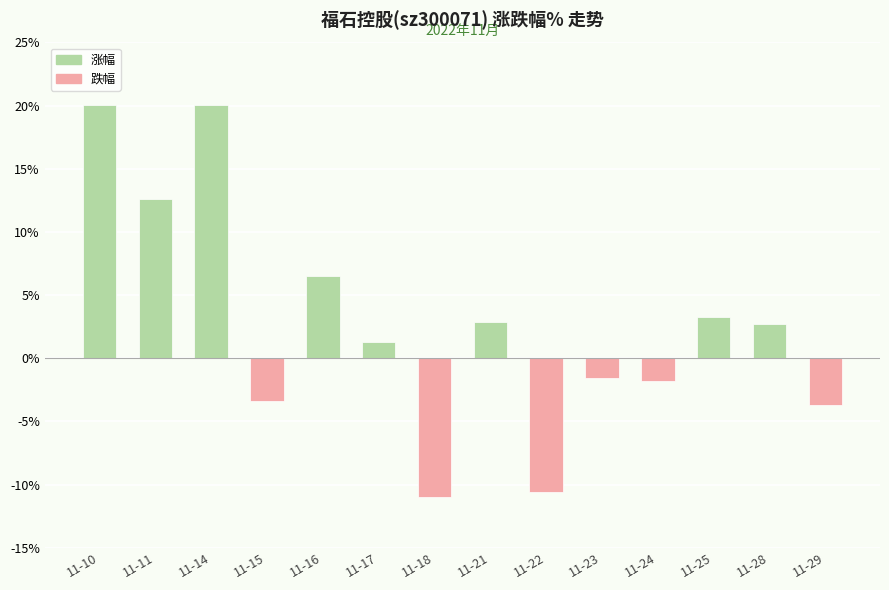

What is the change in value from 11-10 to 11-16?

-13.6